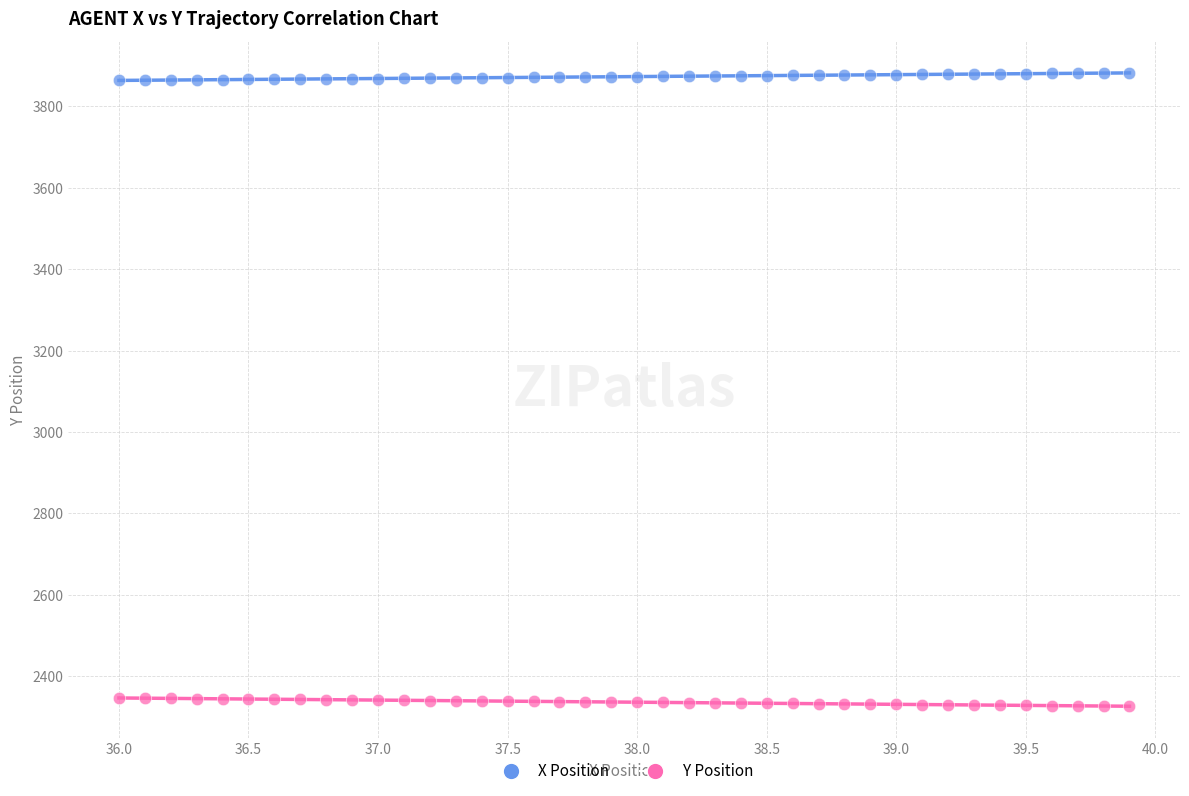

Which series contains the highest Y value?

X Position